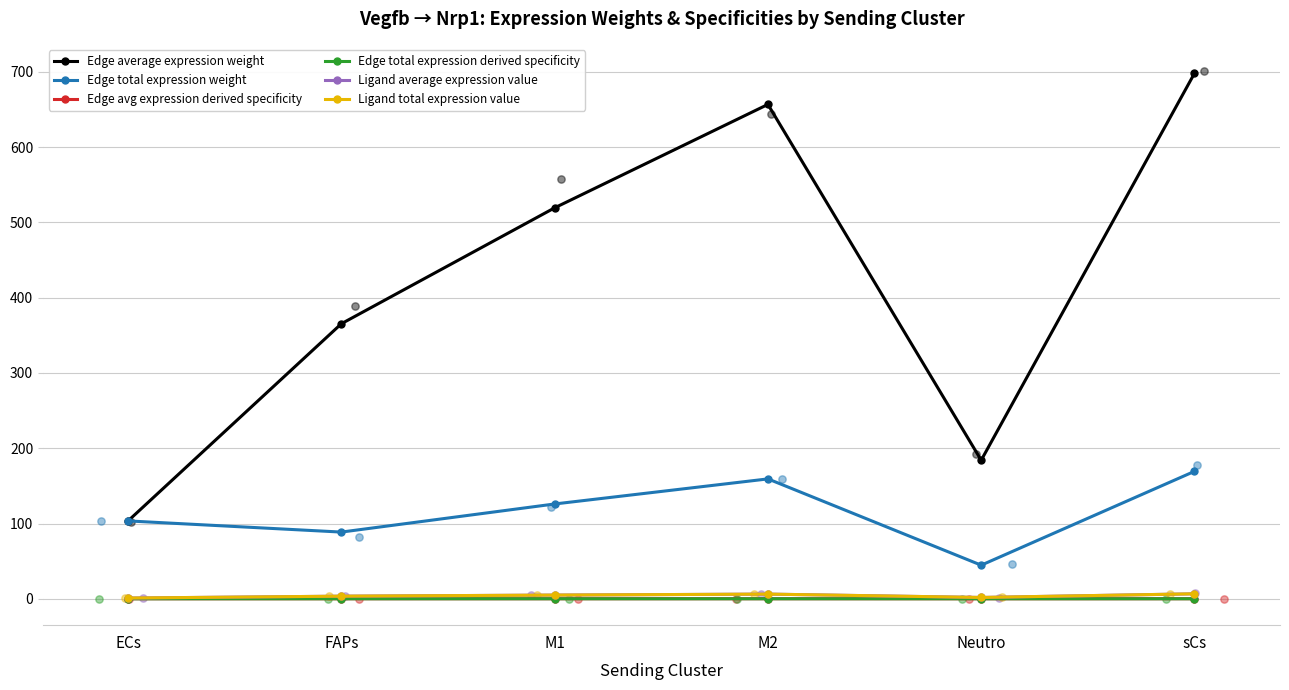

What are all the series names shown in the legend?

Edge average expression weight, Edge total expression weight, Edge avg expression derived specificity, Edge total expression derived specificity, Ligand average expression value, Ligand total expression value